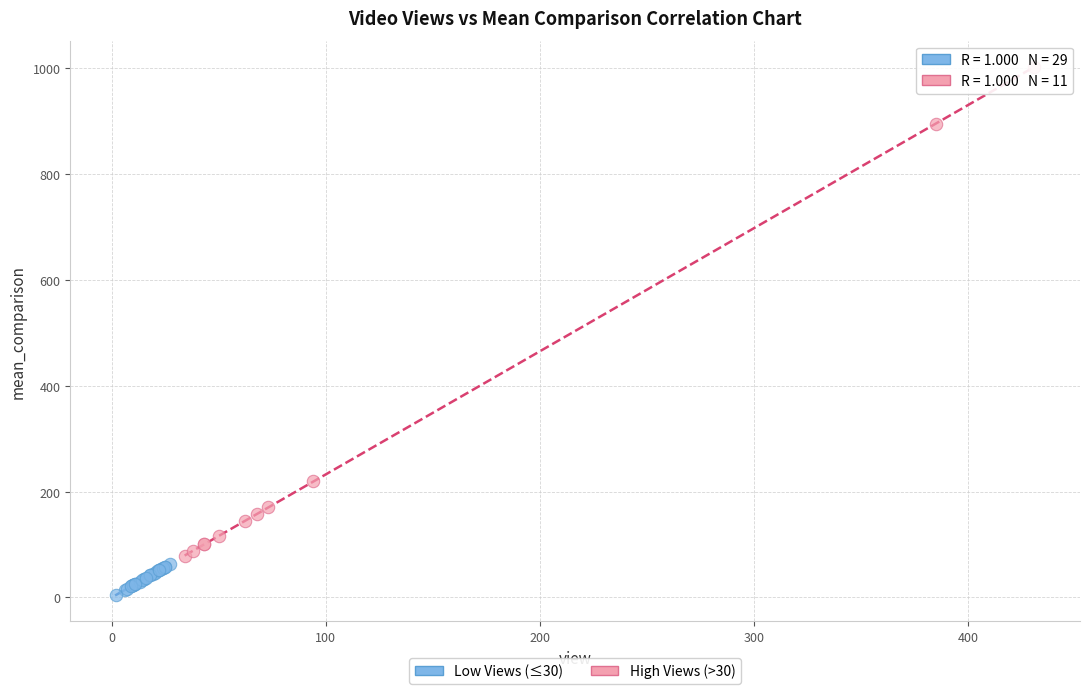

Which series has the largest Y range (max minus min)?

High Views (>30)